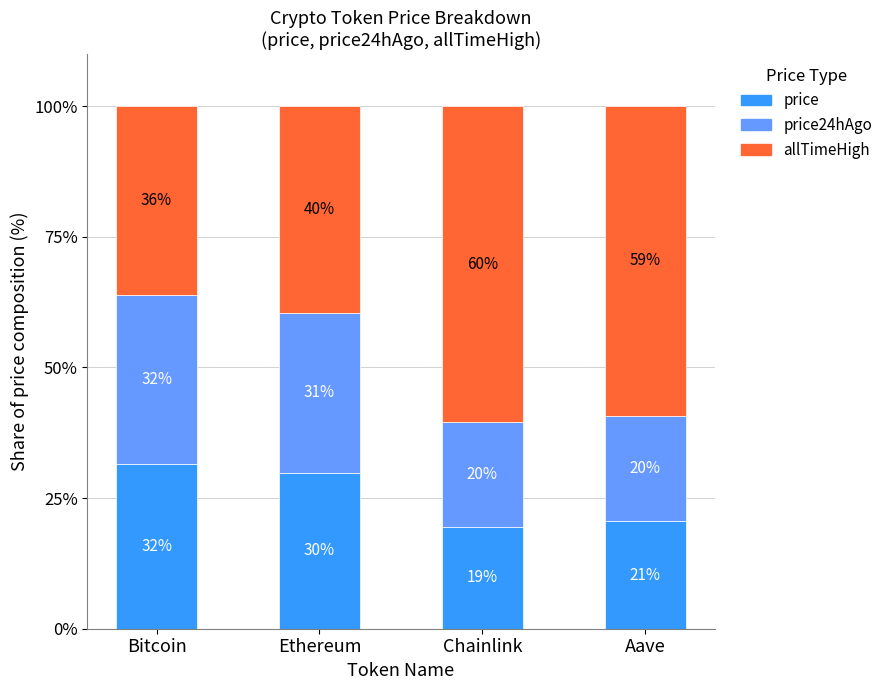

What is the approximate value of price at Bitcoin?

31.6